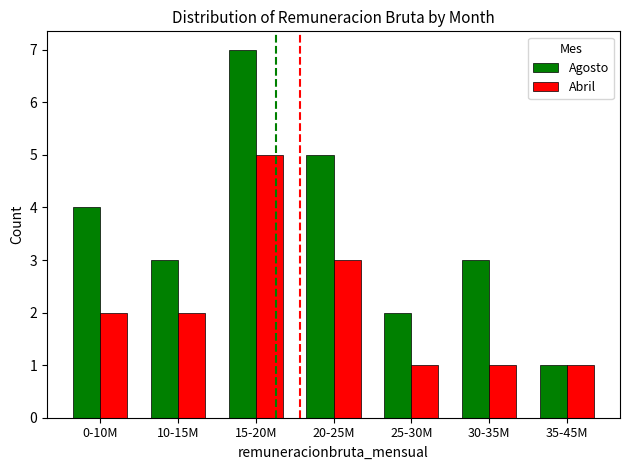

How many groups of bars are there?

7